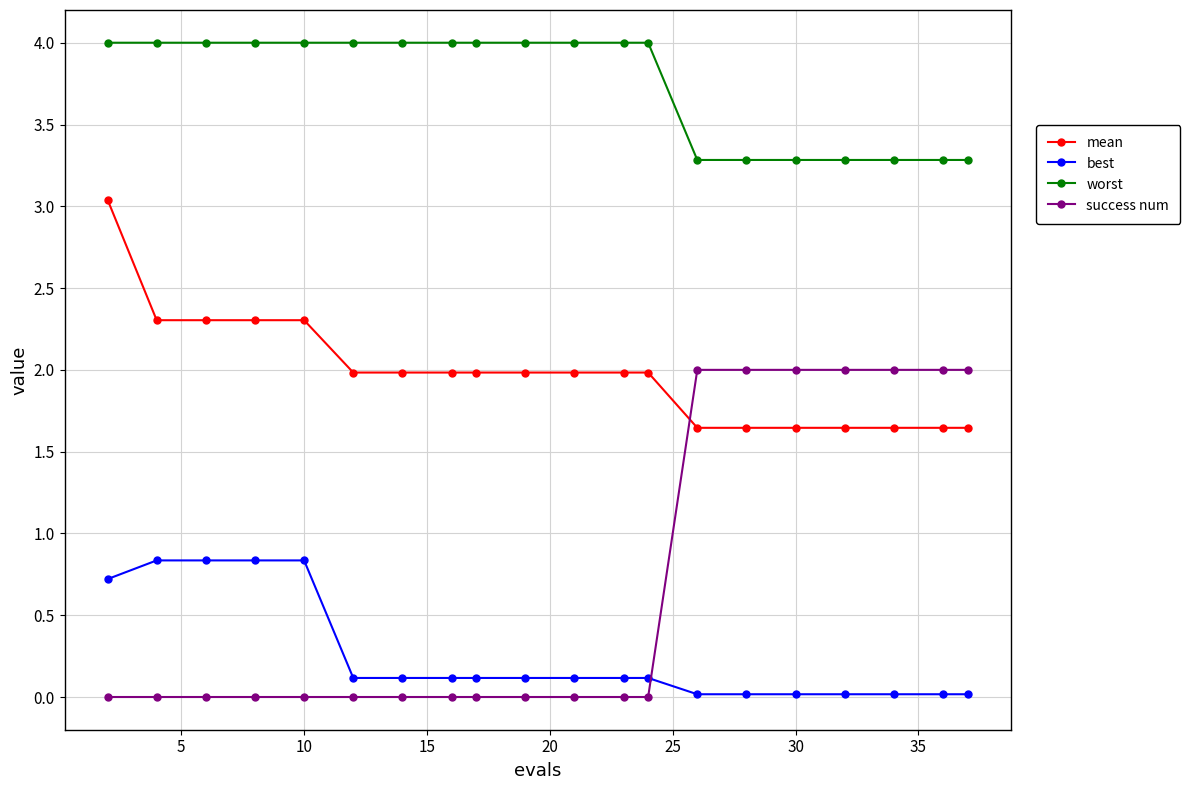

What is the value of the mean point at the 12th from the left?

2.0